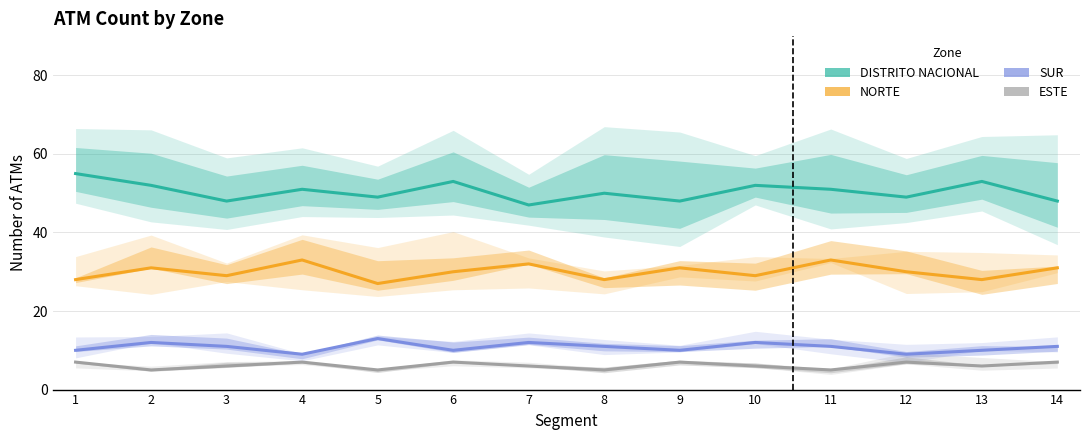

True or false: NORTE has a value of 39 at 5.

False